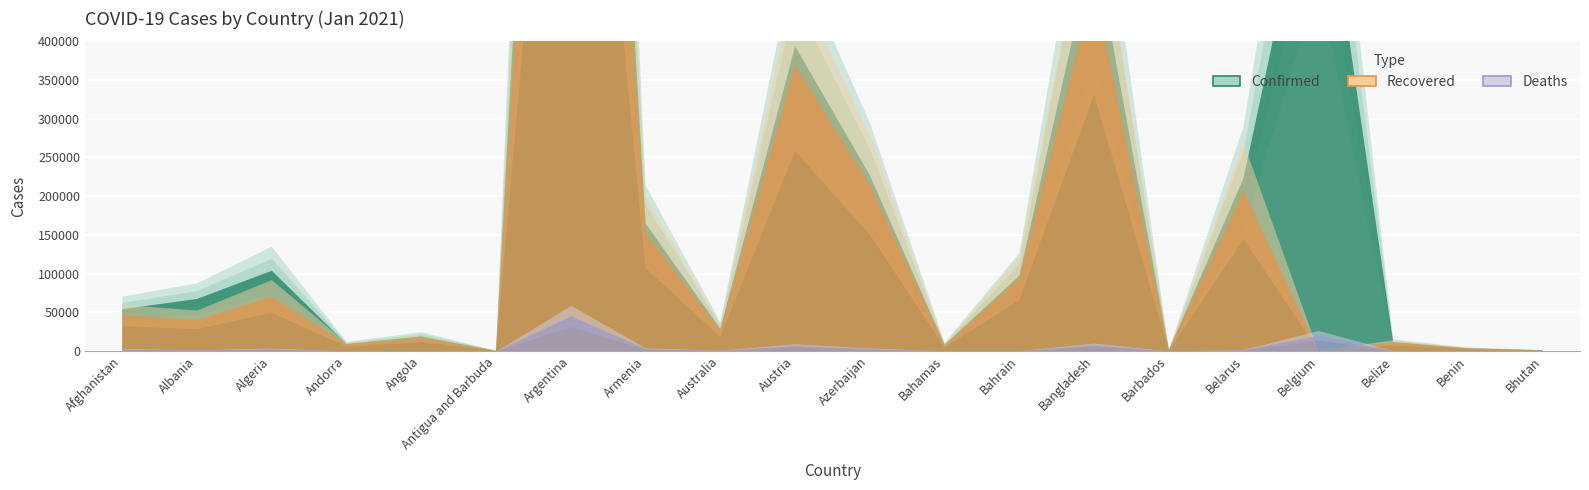

True or false: Deaths and Confirmed cross at least once.

False